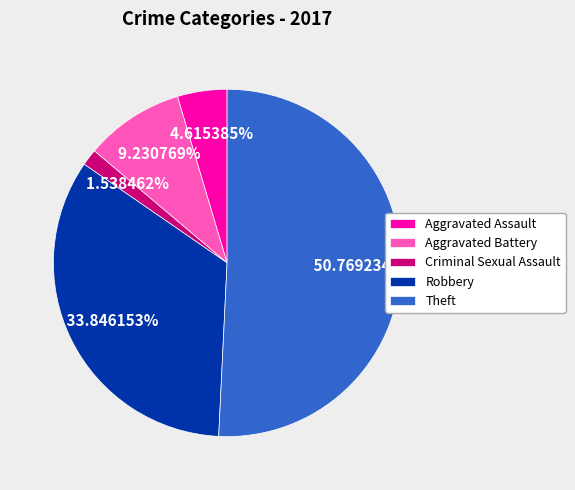

Which slice is the largest?

Theft